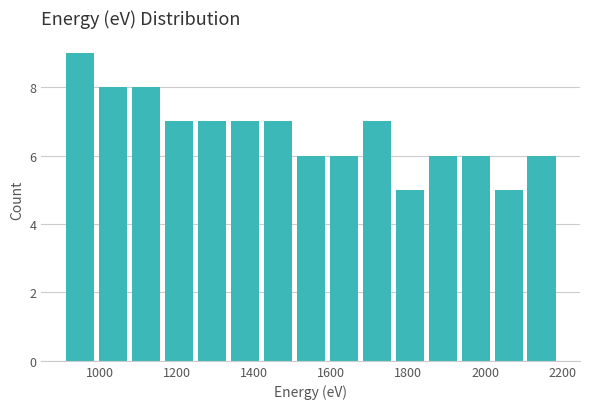

Reading left to right, transcribe this chart: for each bar, give the range it covers on the x-axis and its height. Neither the bar edges nor the heights are printed on the chart, so give them approximately, as read against the axes.

900 to 1000: 9
1000 to 1080: 8
1080 to 1160: 8
1160 to 1240: 7
1240 to 1340: 7
1340 to 1420: 7
1420 to 1500: 7
1500 to 1580: 6
1580 to 1680: 6
1680 to 1760: 7
1760 to 1840: 5
1840 to 1940: 6
1940 to 2020: 6
2020 to 2100: 5
2100 to 2180: 6